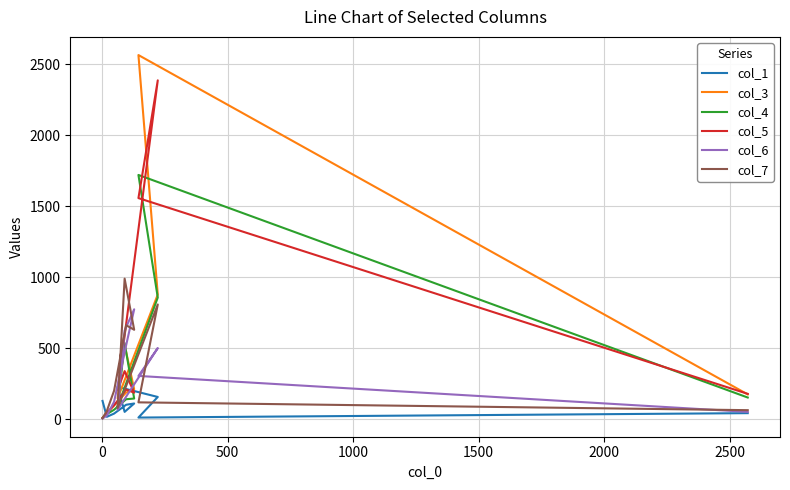

True or false: col_1 and col_5 cross at least once.

True